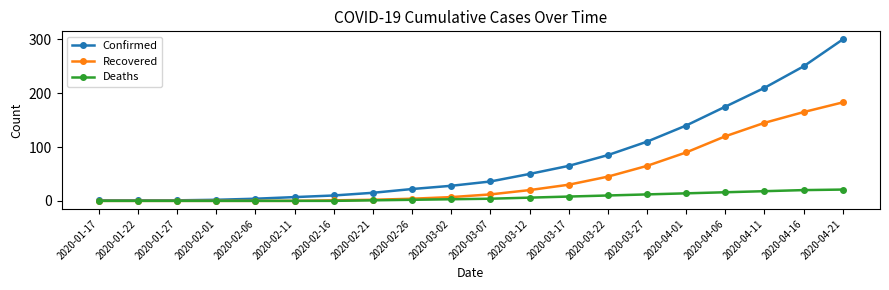

At how many categories does at least one series exceed 213?

2